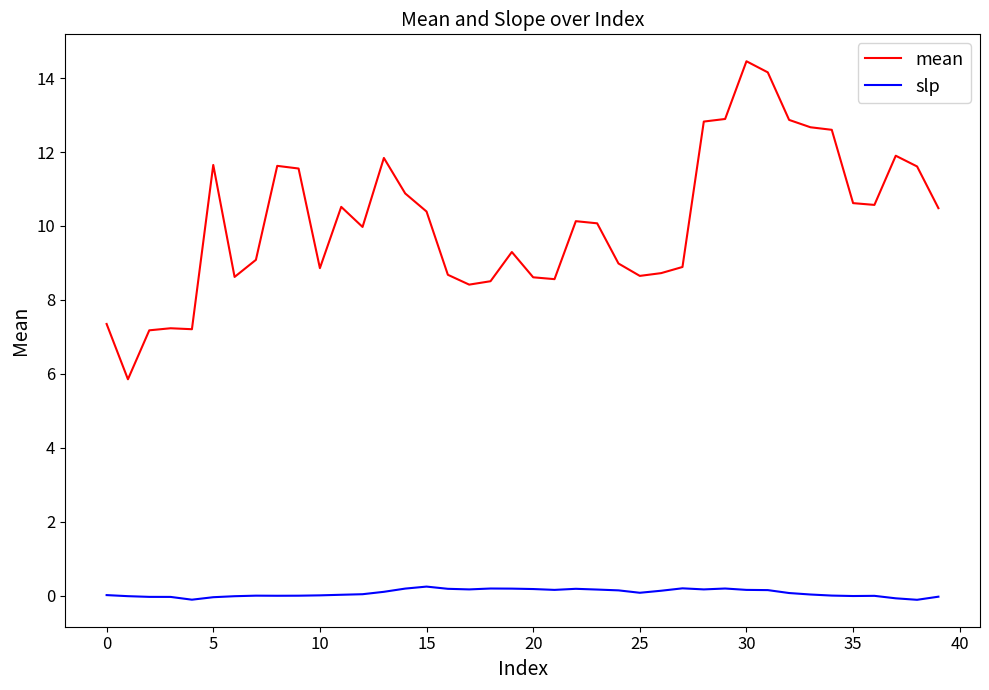

Which series has the largest range (max minus min)?

mean